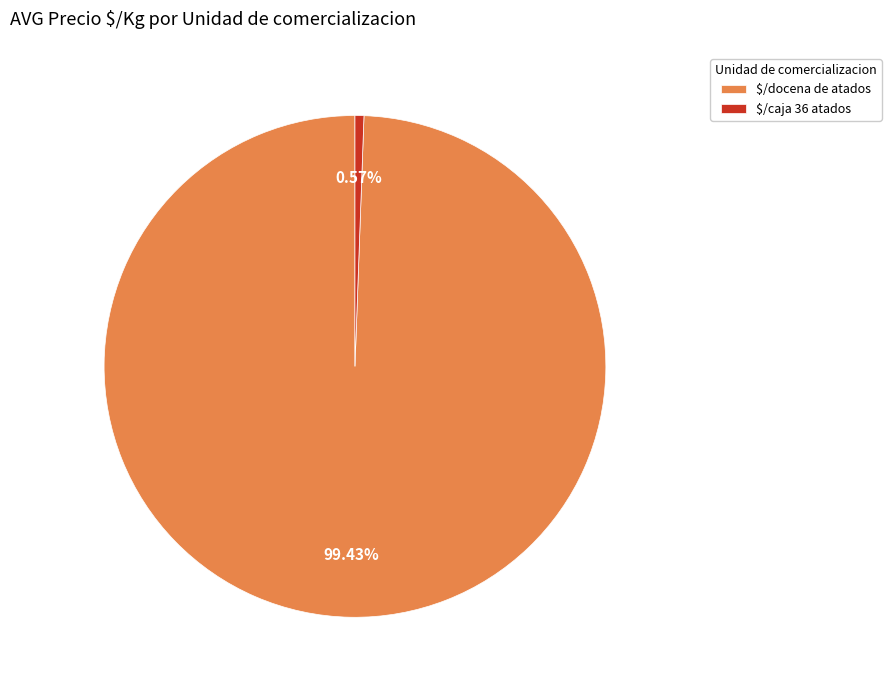

Is there any slice that represents more than half of the pie?

Yes